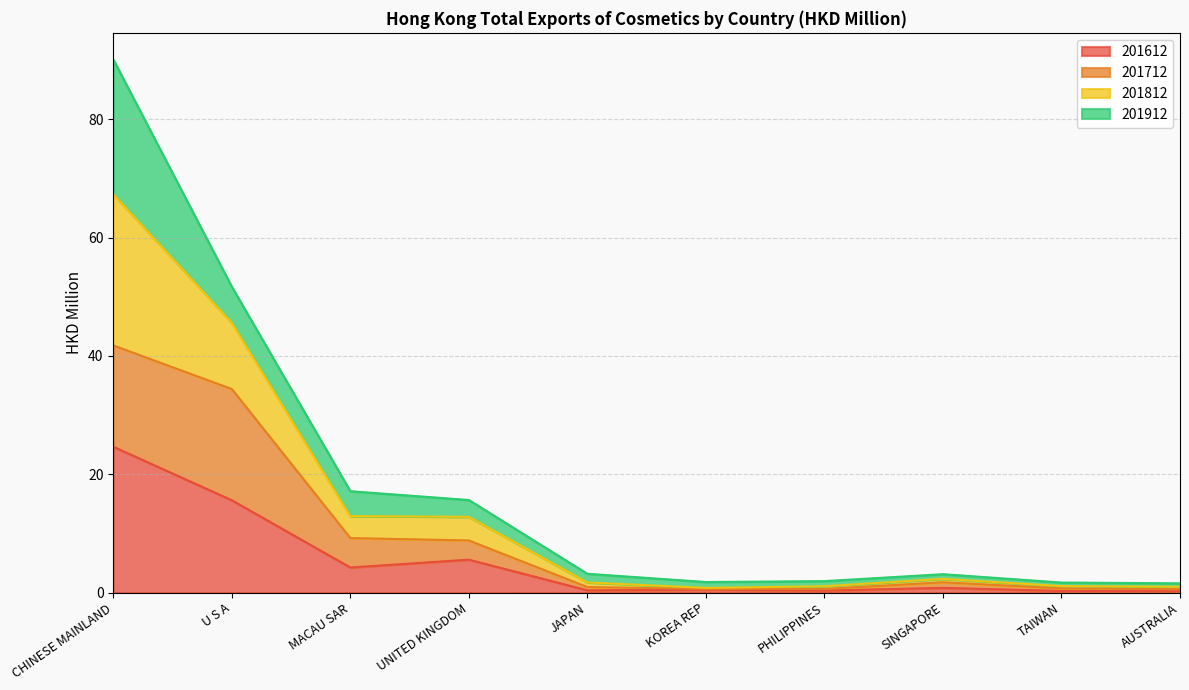

What is the difference between the highest and lowest values at PHILIPPINES?

1.6